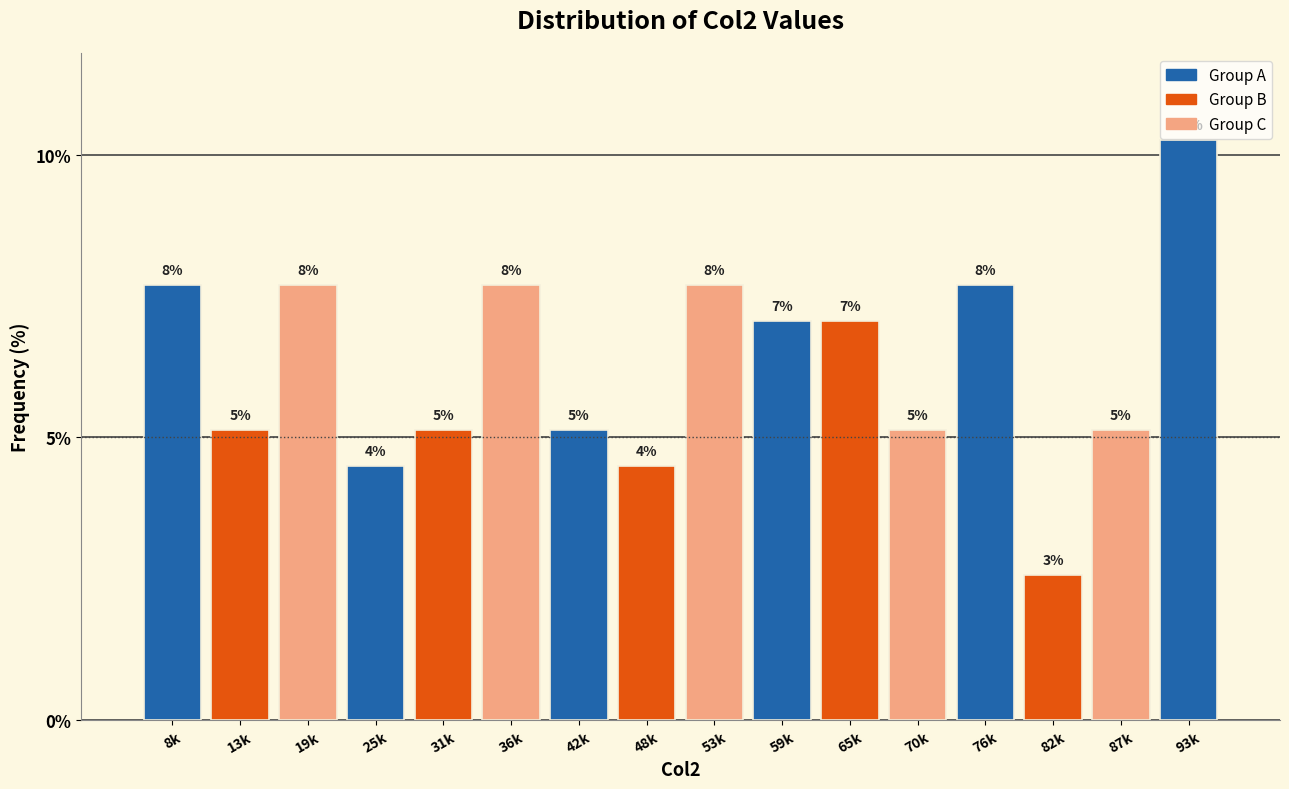

Are the bars horizontal?

No